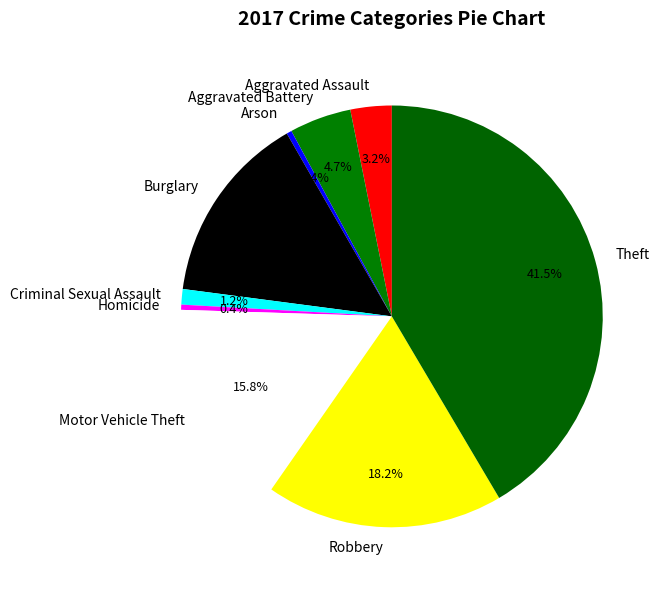

Which slice is the largest?

Theft